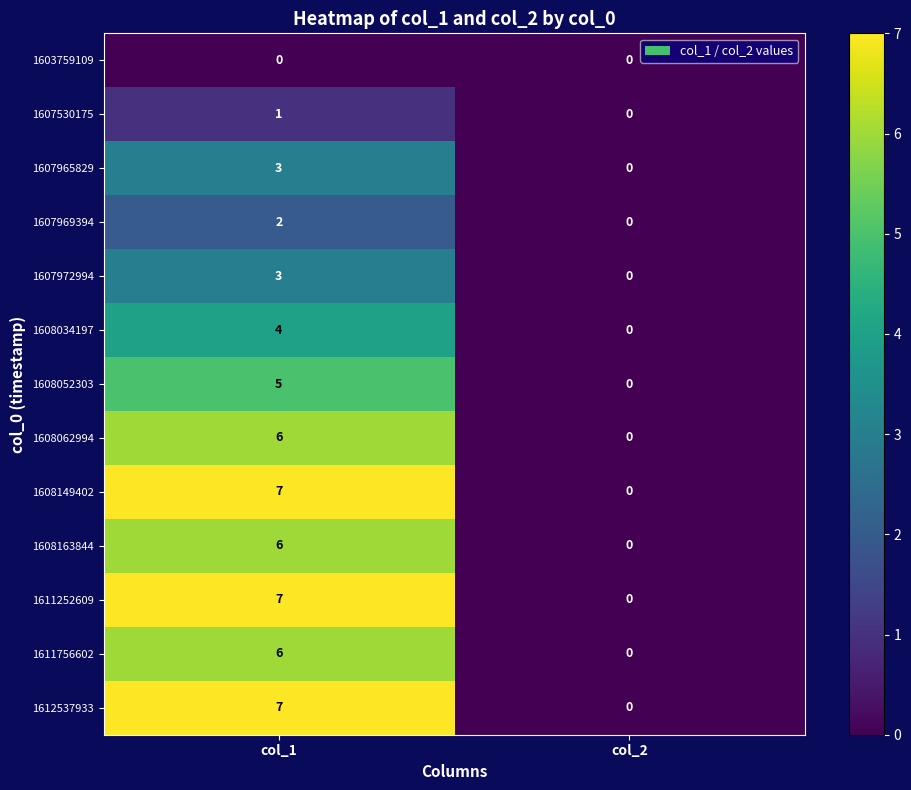

At which category is the sum across all series the highest?

col_1